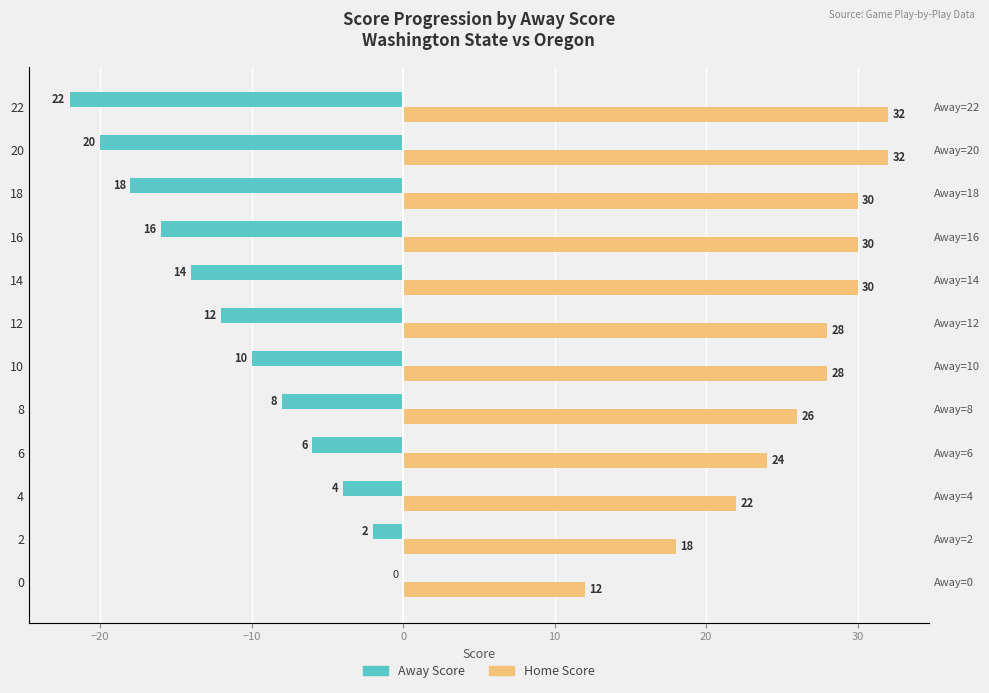

How many values in the Away Score series are below -10?

6